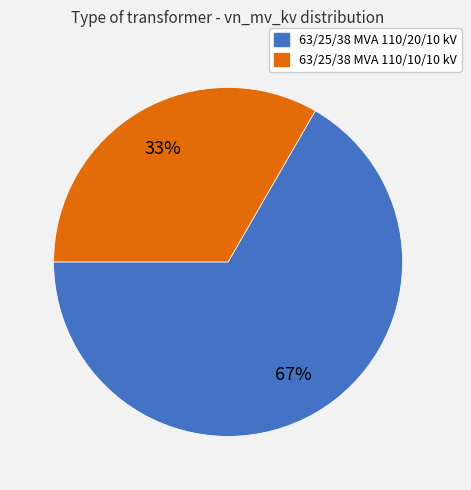

Approximately how many times larger is the value at 63/25/38 MVA 110/20/10 kV compared to 63/25/38 MVA 110/10/10 kV?

2.0